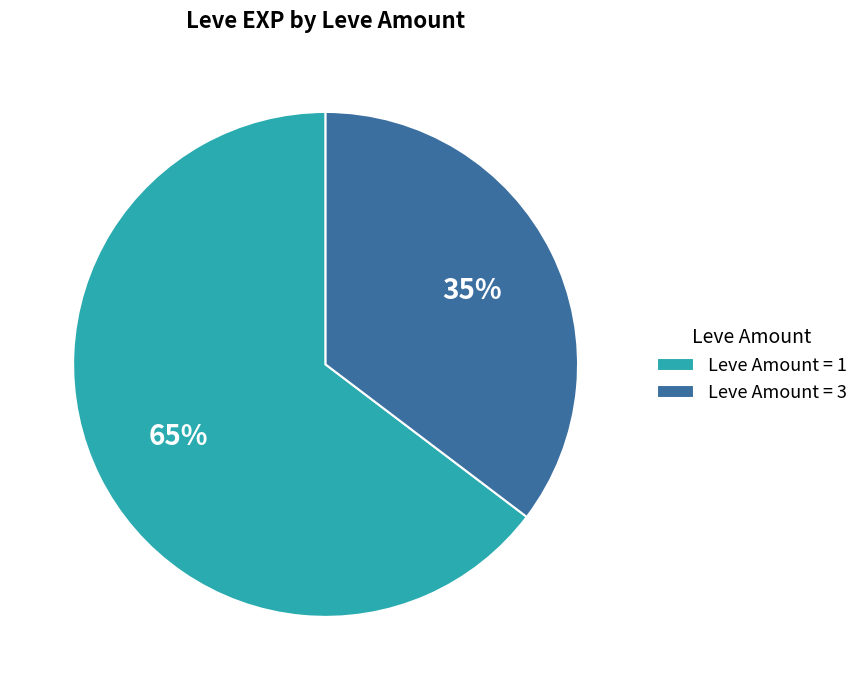

Which category has the biggest portion of the pie?

Leve Amount = 1